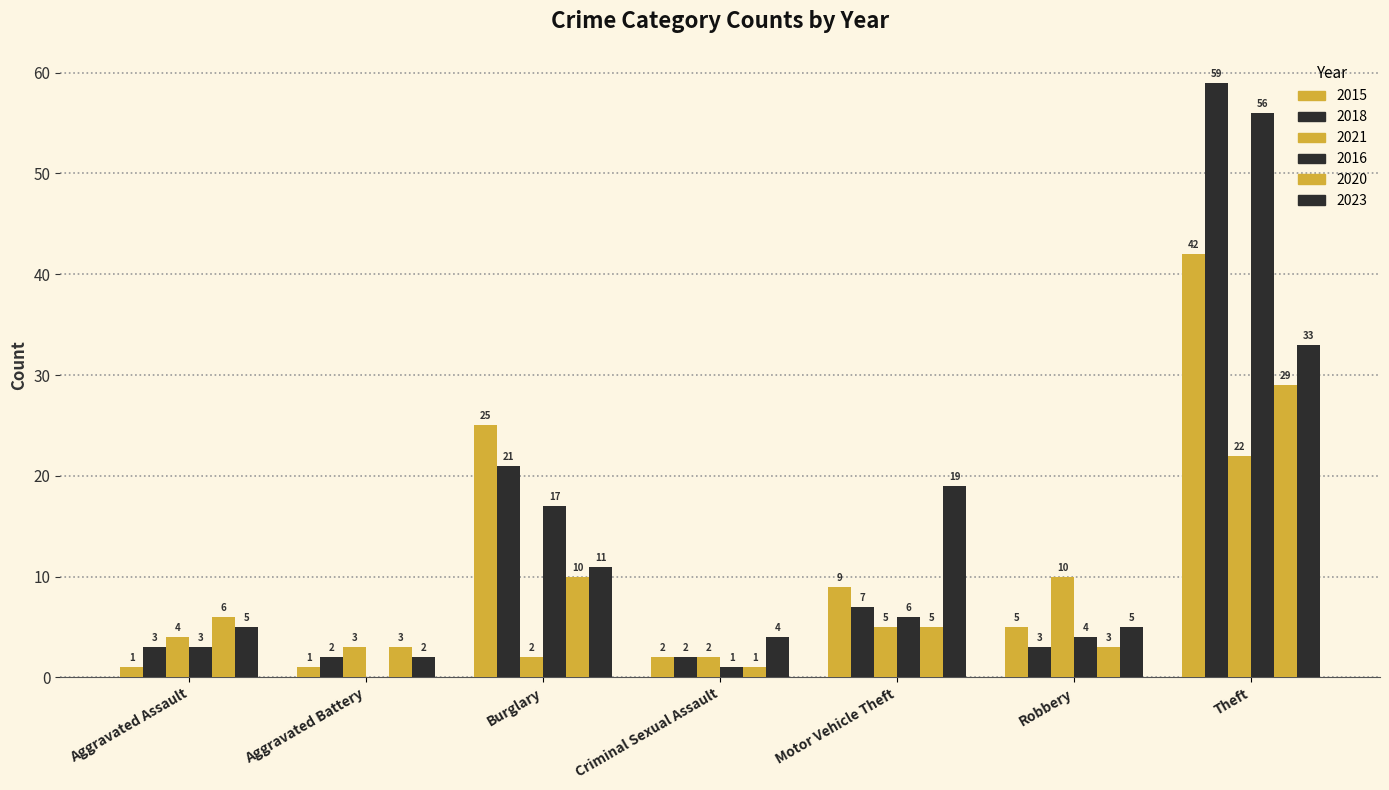

What is the sum of the 2020 values at Burglary and Theft?

39